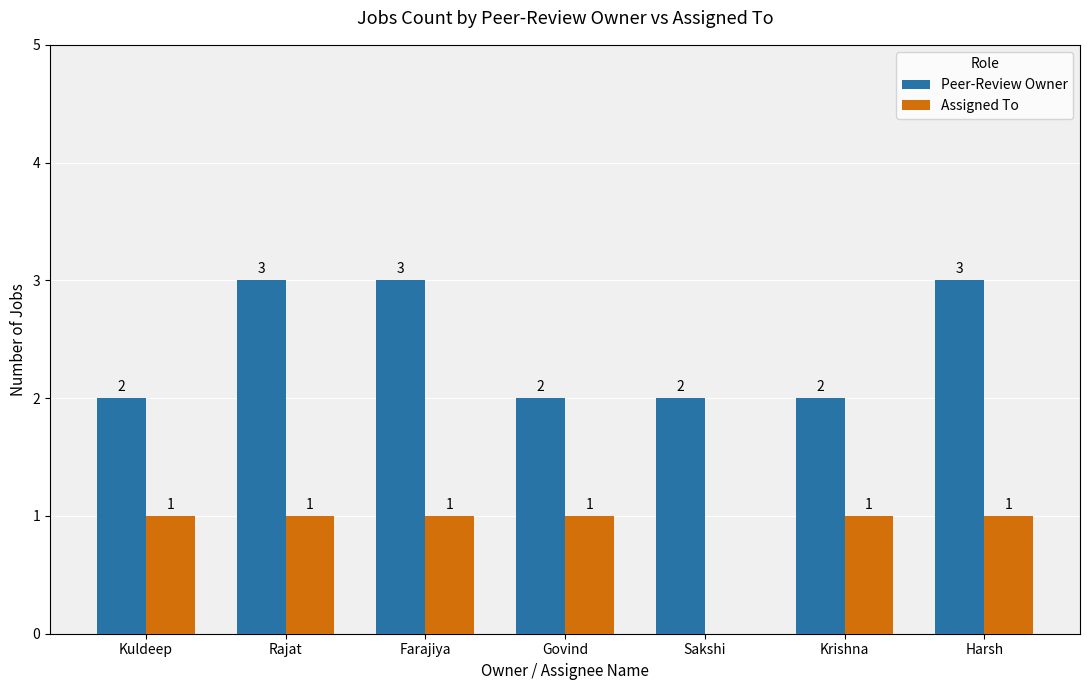

How many Peer-Review Owner values are between 2 and 3?

7